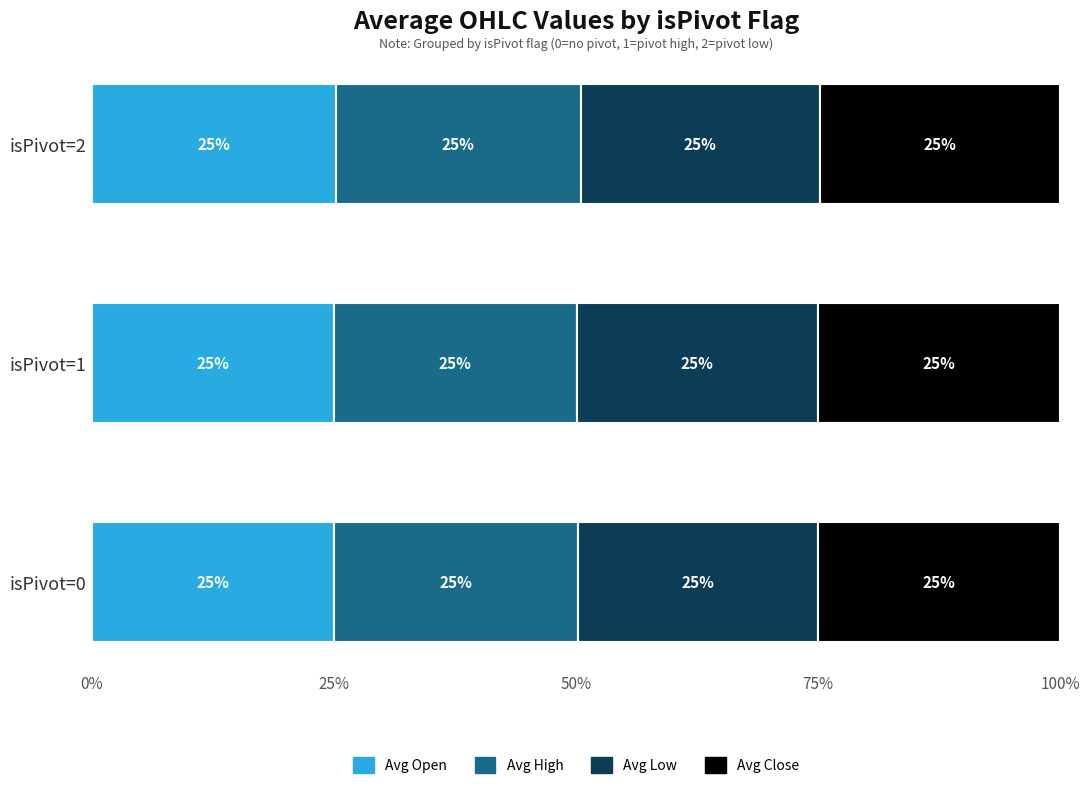

What is the total value across all series at isPivot=2?

100.0